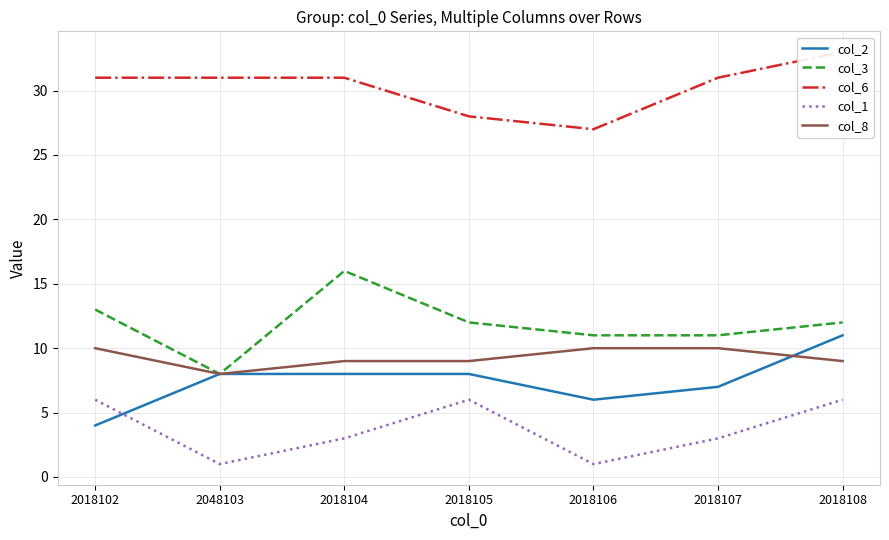

What are all the series names shown in the legend?

col_2, col_3, col_6, col_1, col_8